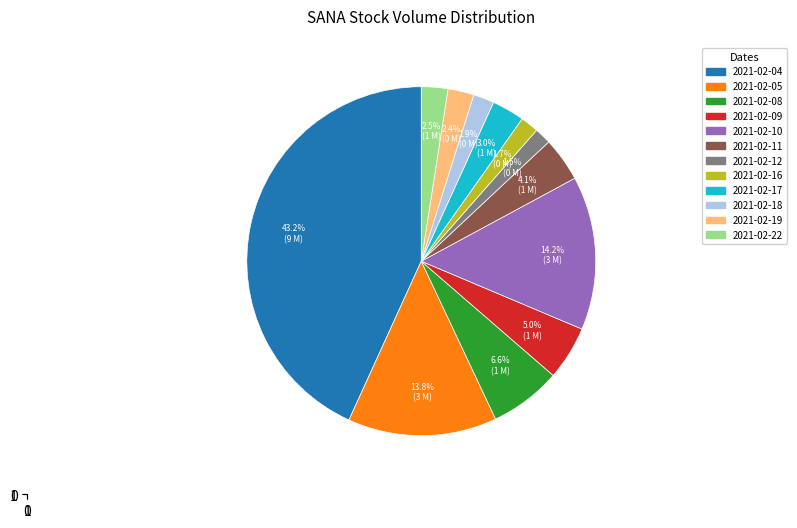

Is there any slice that represents more than half of the pie?

No